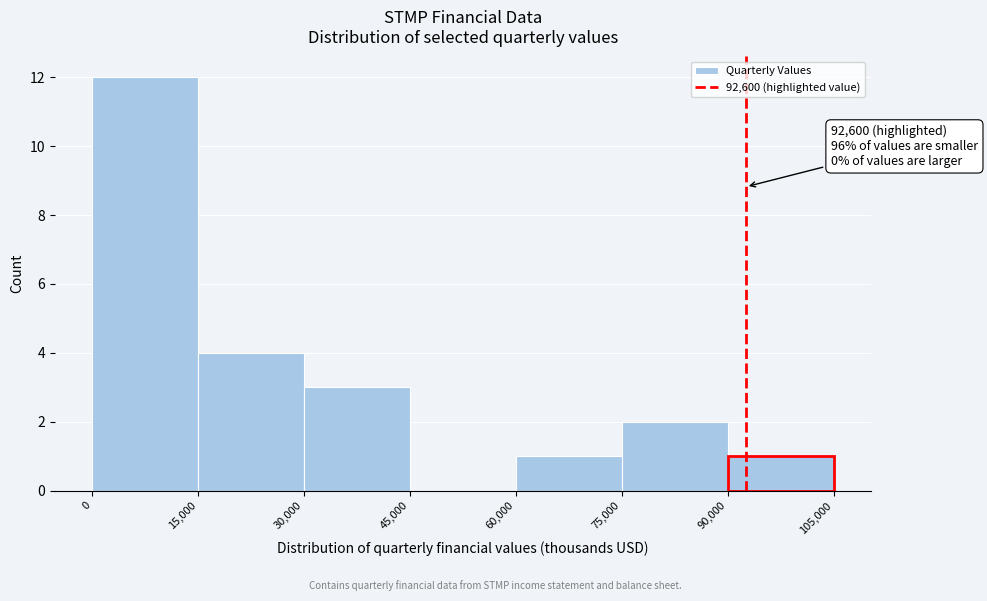

Over which range of the x-axis is the bar tallest?

0 to 15,000